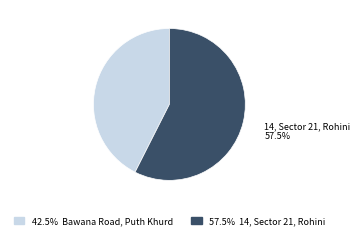

What is the majority slice?

14, Sector 21, Rohini